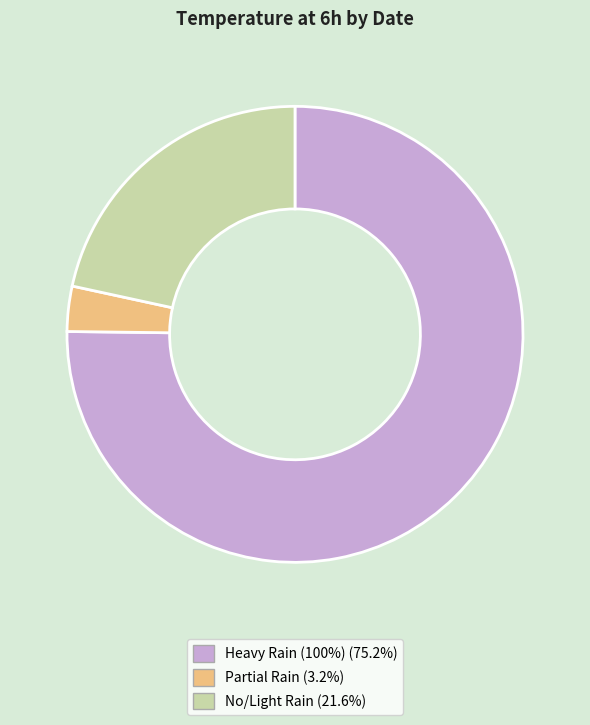

Is there a majority slice in this chart?

Yes